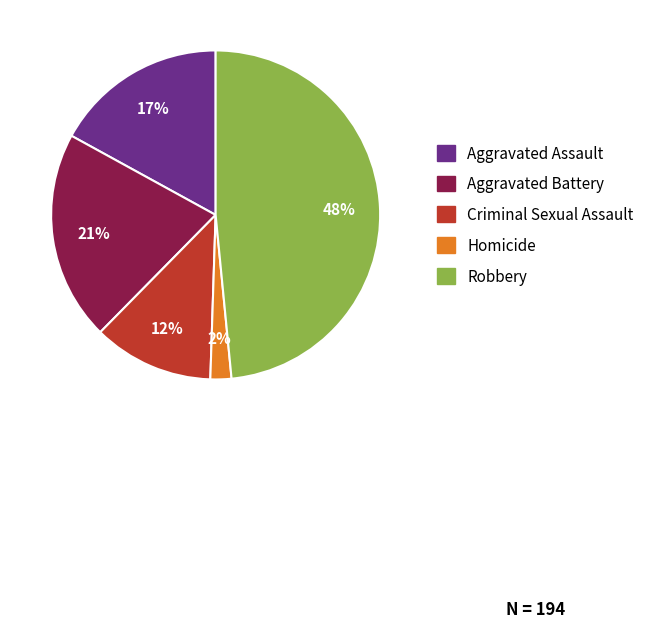

To the nearest percent, what is the average slice percentage?

20%